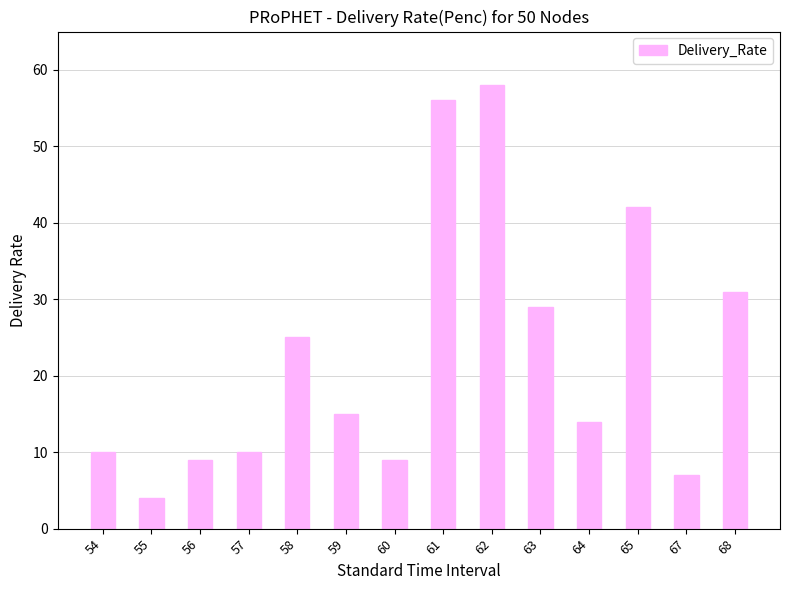

True or false: the data shows 7 at 67.

True